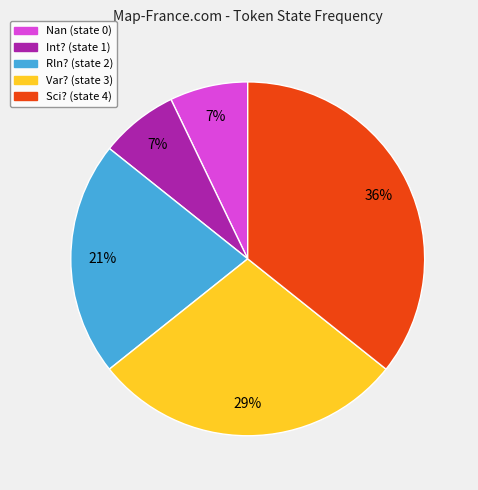

To the nearest percent, what is the combined percentage of Var? and Int??

36%